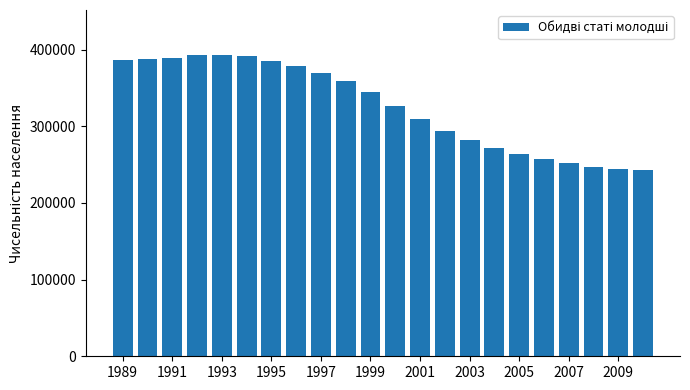

What is the difference between the second highest and second lowest values?

148519